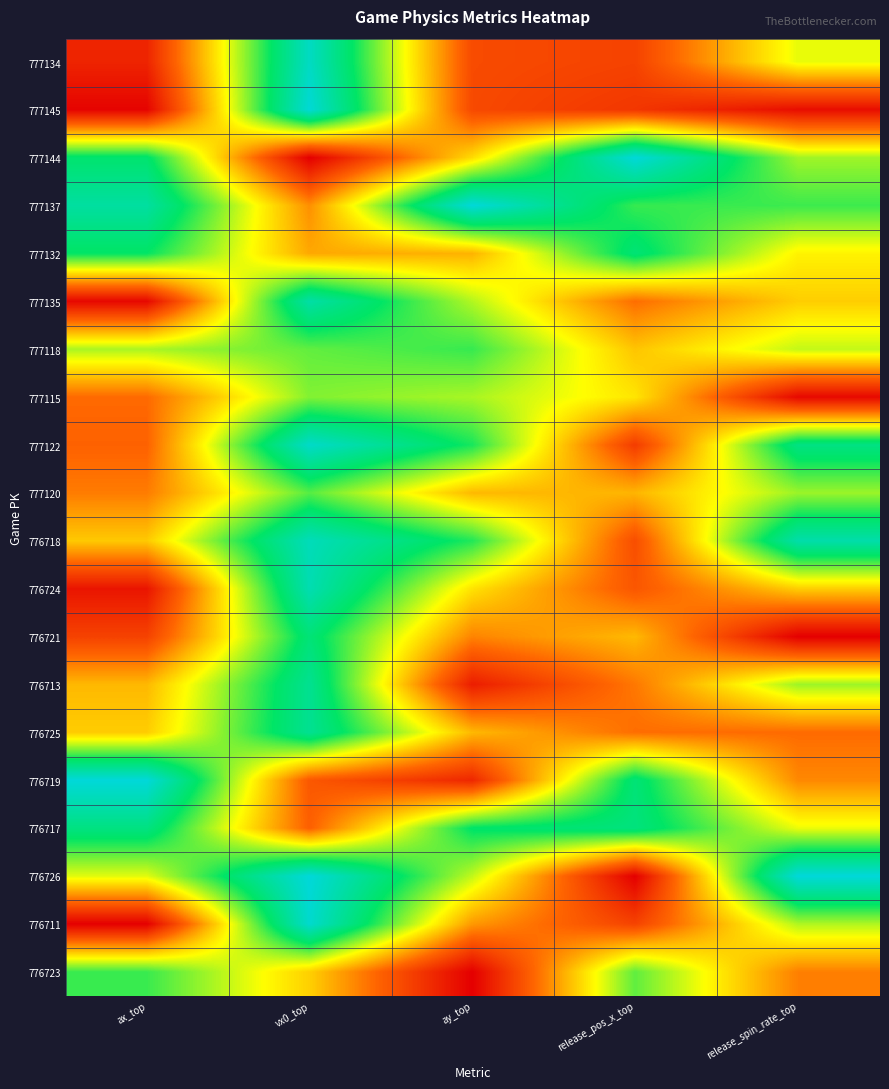

Which has a higher value, ay_top or vx0_top?

vx0_top